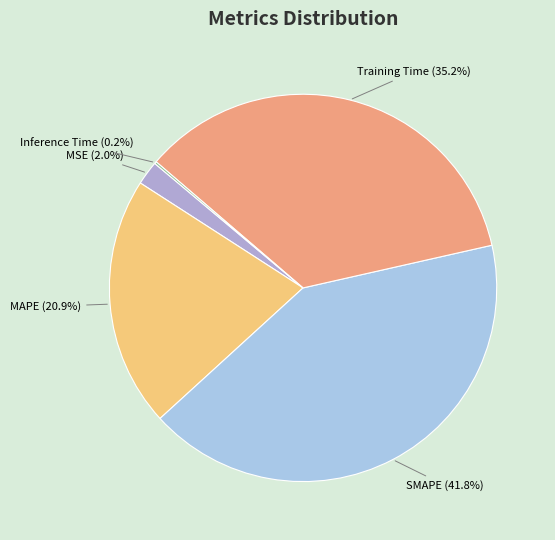

Is there a majority slice in this chart?

No